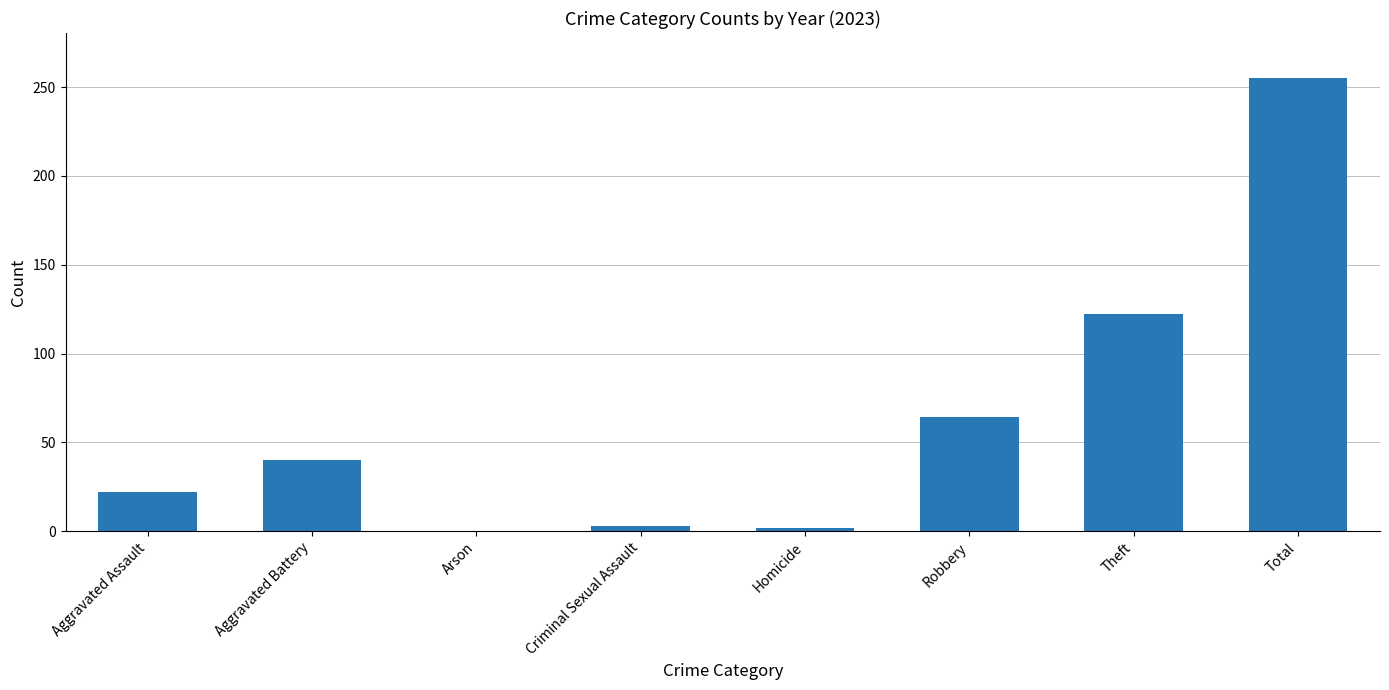

At which label is the value closest to 127?

Theft